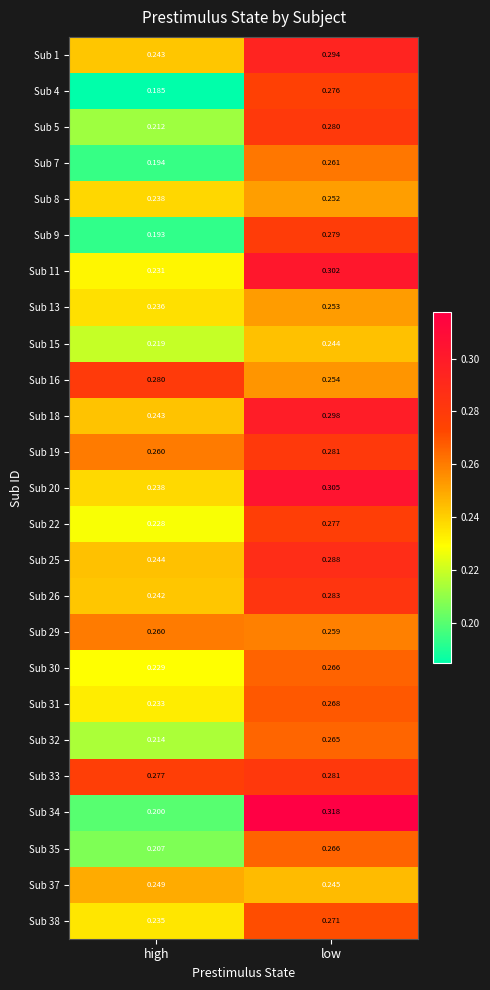

List the labels in order of Sub 15 value, smallest first.

high, low